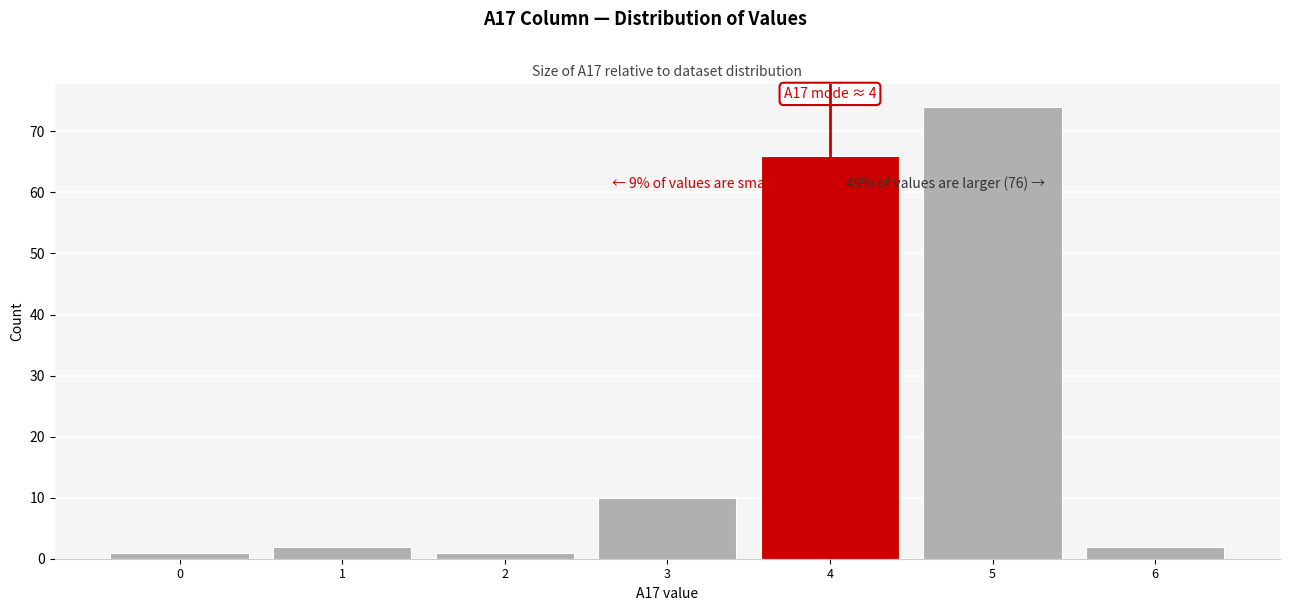

Which range on the x-axis has the tallest bar?

4.5 to 5.5